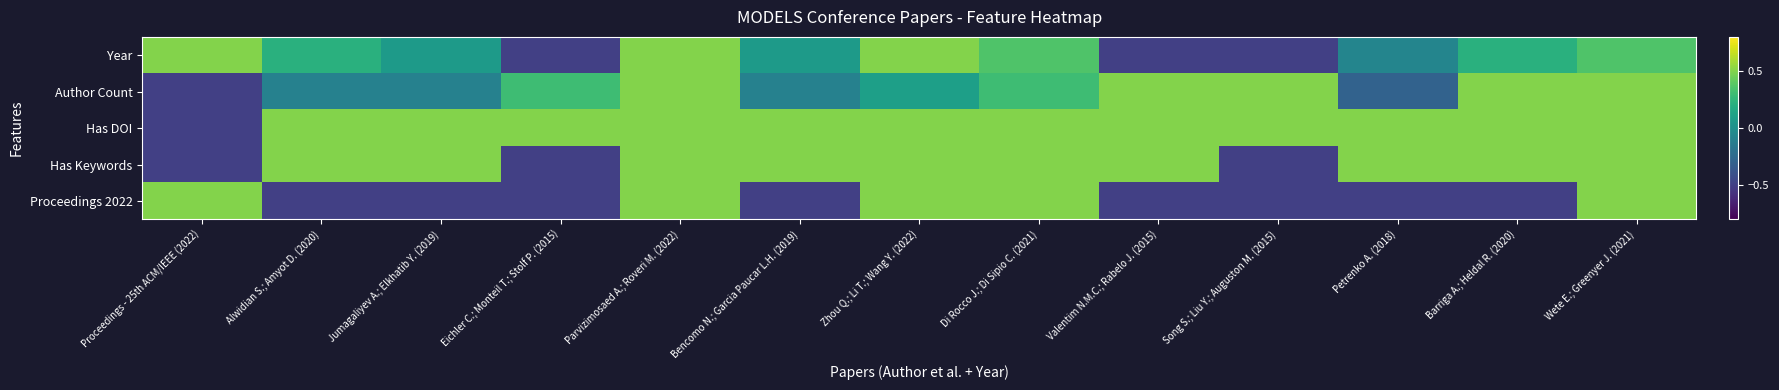

What is the smallest value displayed?

-0.5